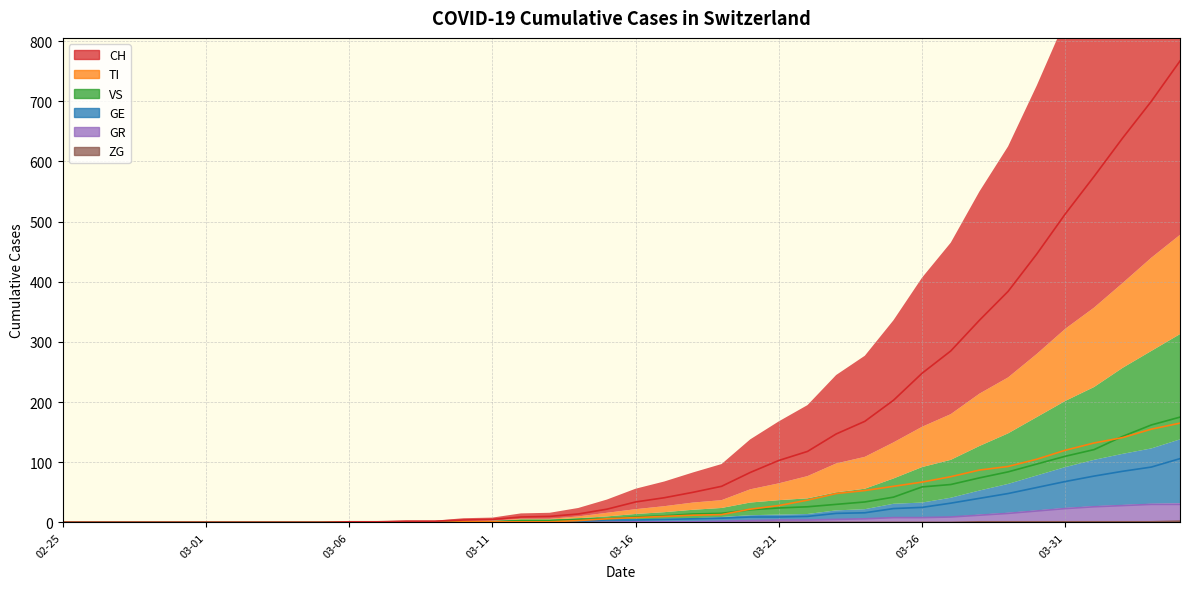

The TI series shows 55 at 02-25. True or false?

False